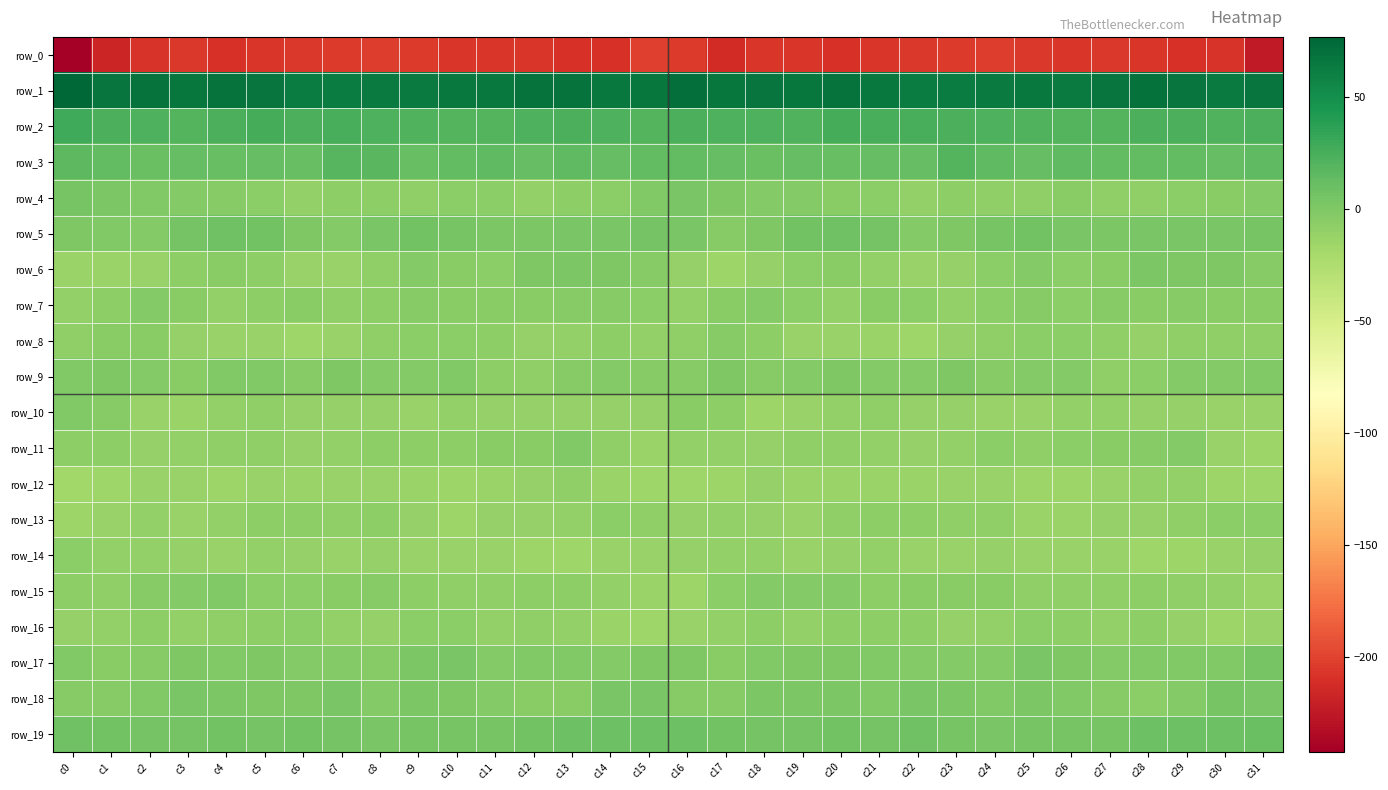

What is the total value across all series at c12?

-201.9